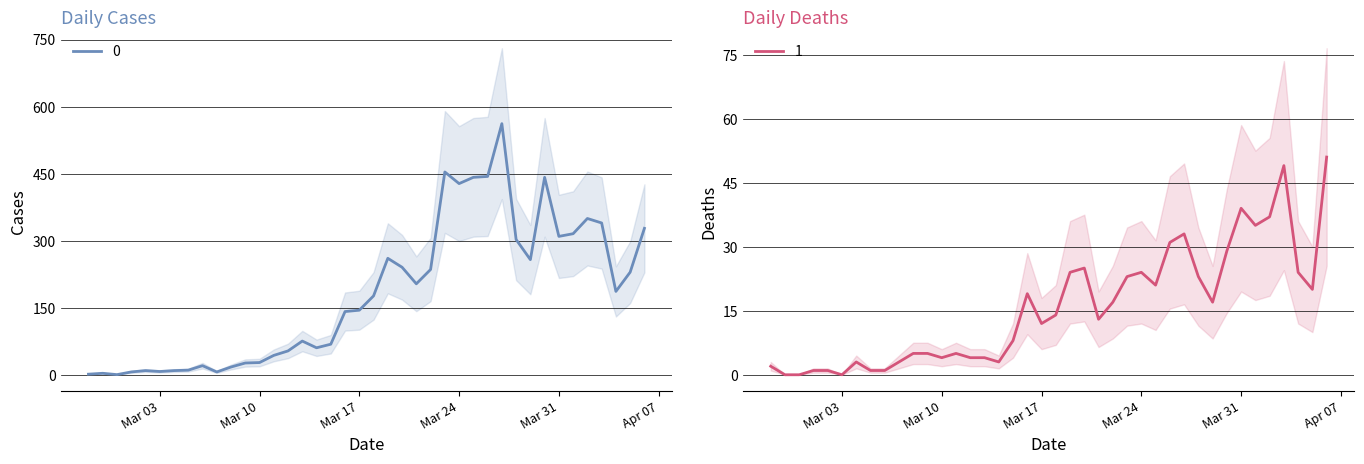

What is the difference between the 0 values at 2020-03-03 and 2020-04-04?

179